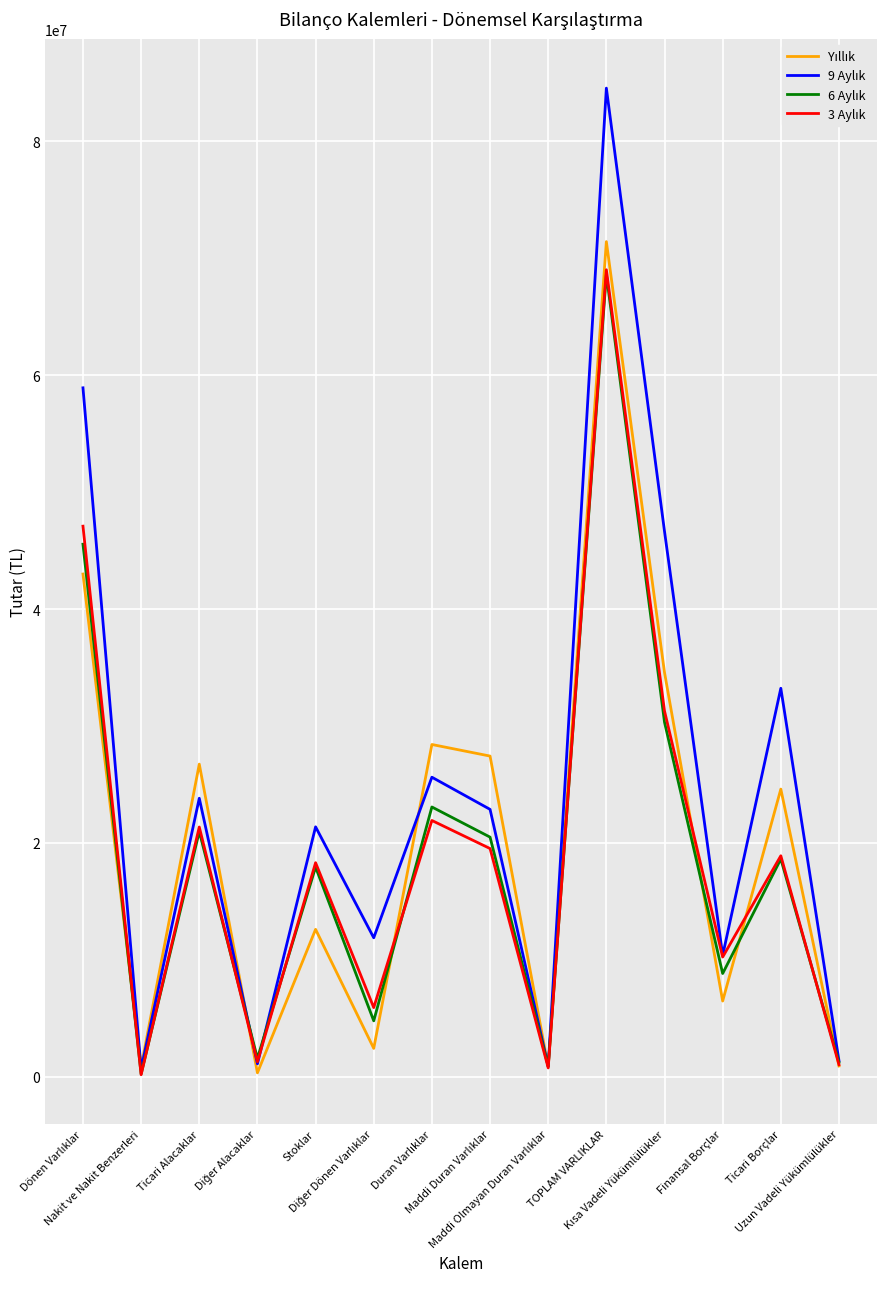

What is the maximum value shown in the chart?

84542855